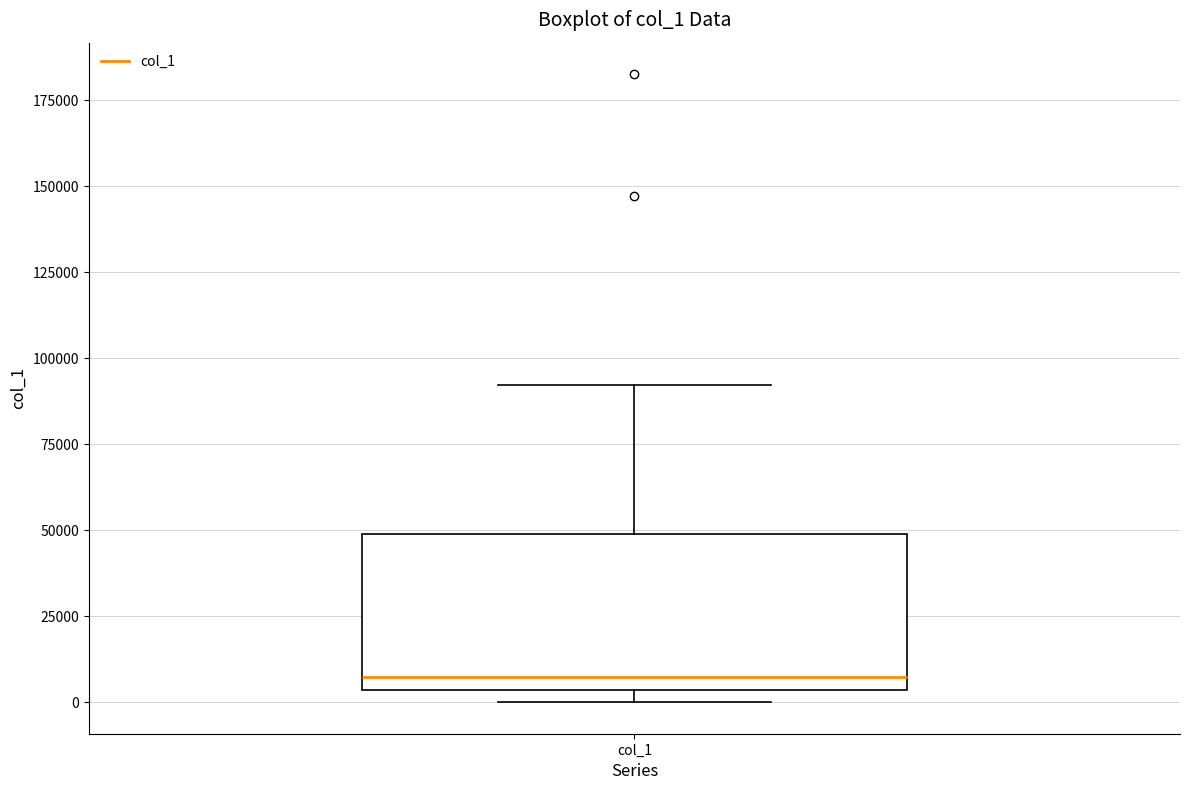

Read this box plot against the y-axis: the position of the median line, the range covered by the box, and the ends of both whiskers. The values are not printed on the chart, so give them approximately, as read against the axis.

median 5000 (just above the box's lower edge), box 5000 to 50000, whiskers 0 to 90000